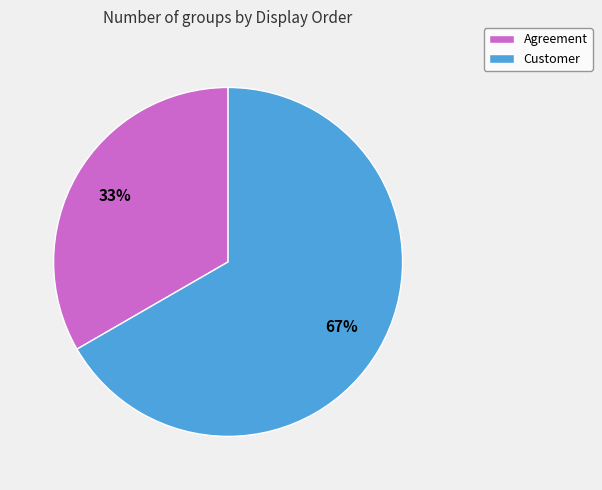

Rank the categories by value from highest to lowest.

Customer, Agreement